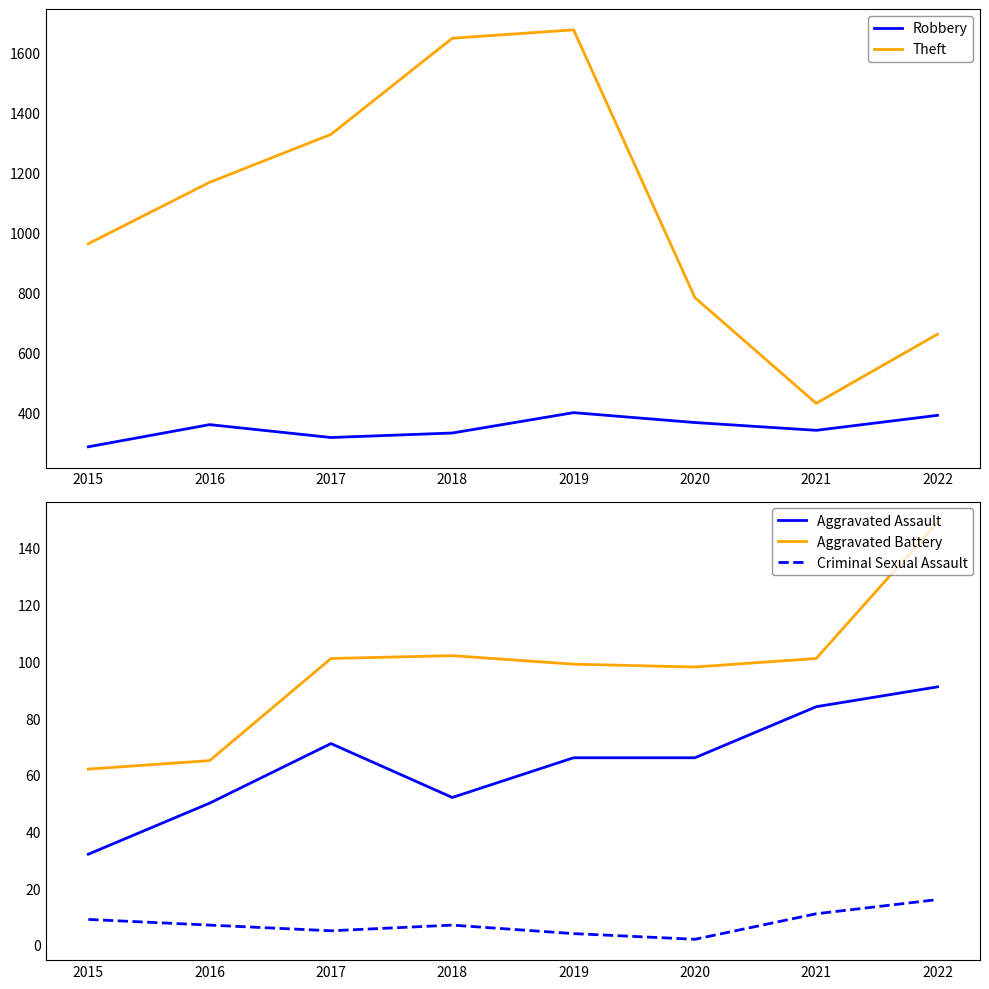

How many data points in Aggravated Assault are less than 66?

3